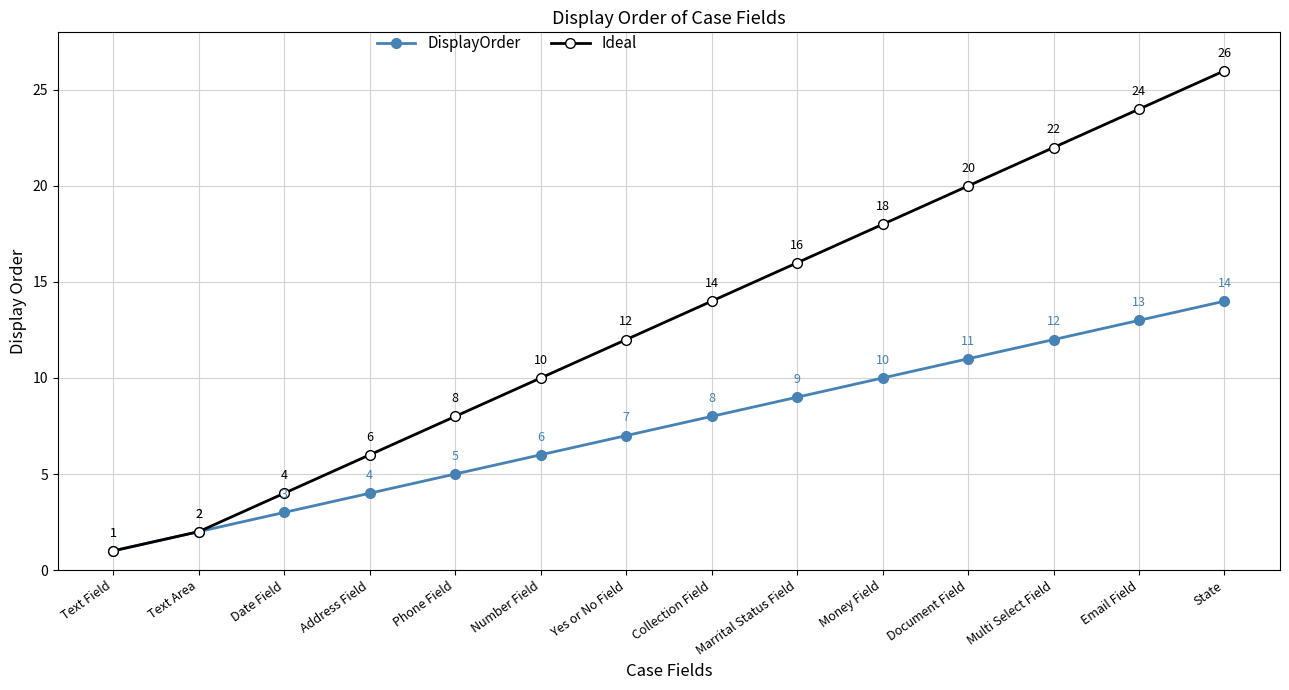

What is the average value of the DisplayOrder series?

8